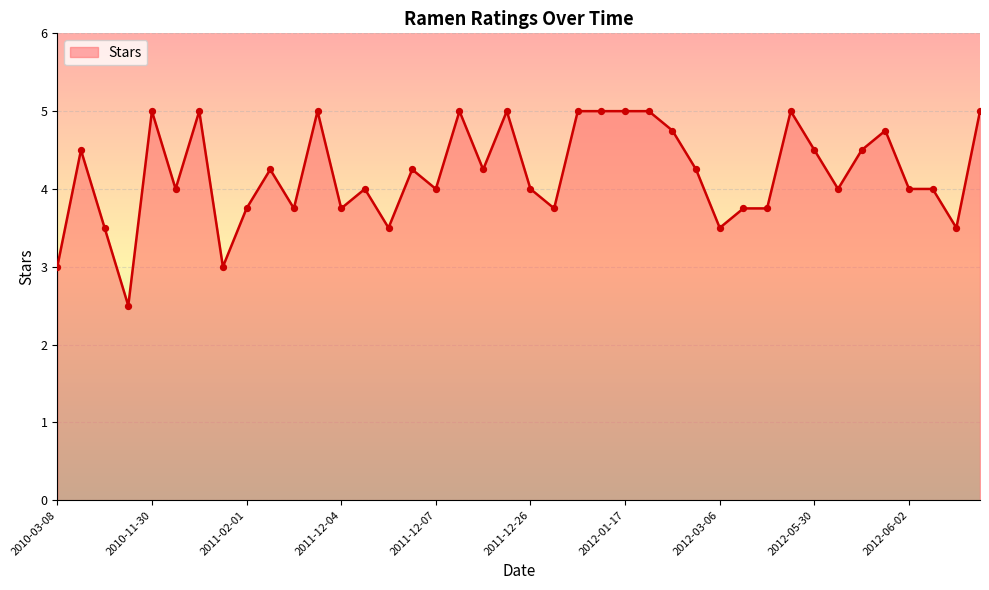

What is the difference between the maximum and minimum values?

2.5